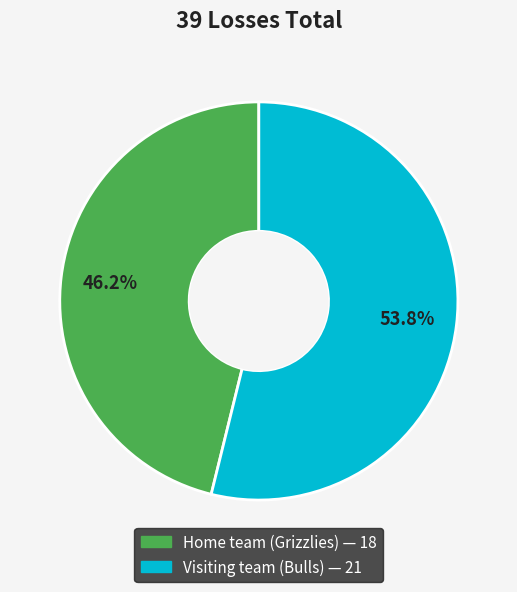

To the nearest percent, what portion does Visiting team (Bulls) represent?

54%